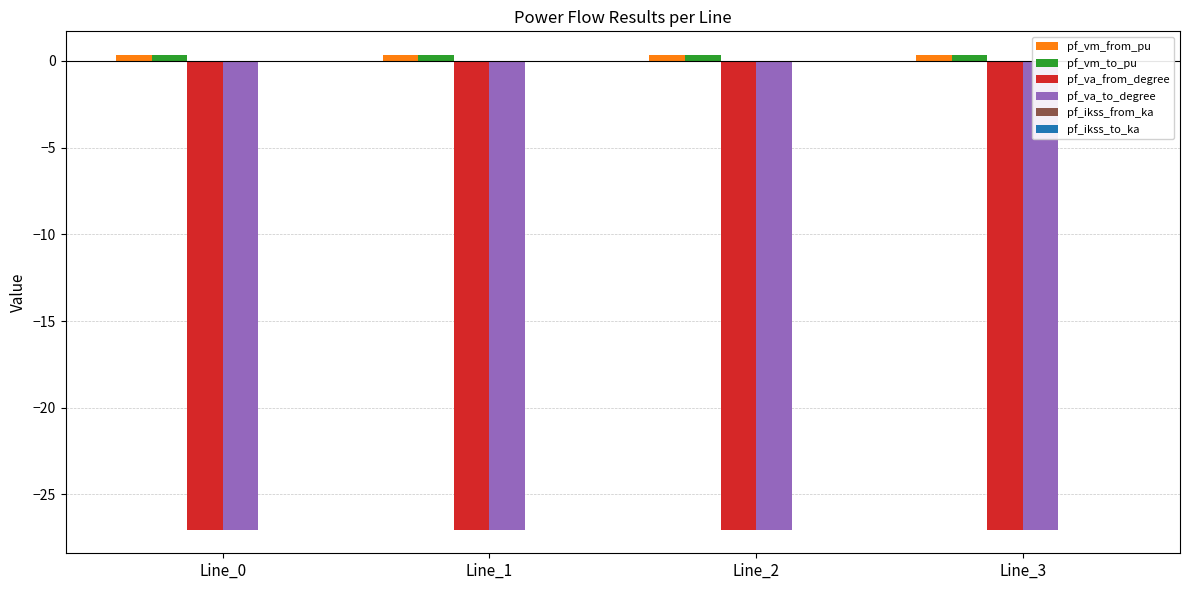

Is the value of pf_va_to_degree at Line_1 greater than the value of pf_vm_from_pu at Line_0?

No